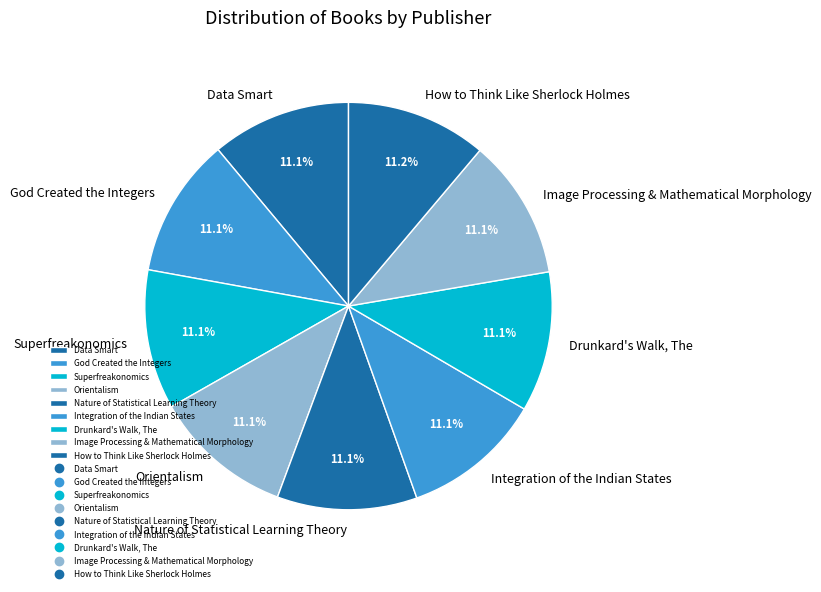

What is the ratio of the value at Orientalism to the value at Data Smart?

1.0